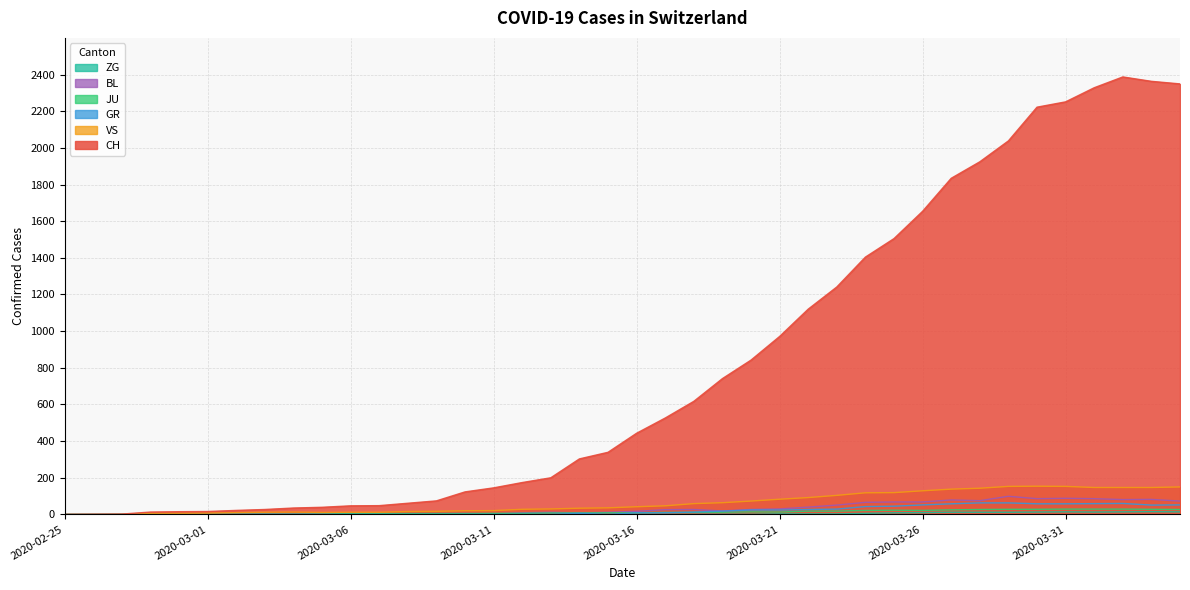

What is the value of the JU point at the 3rd from the left?

1